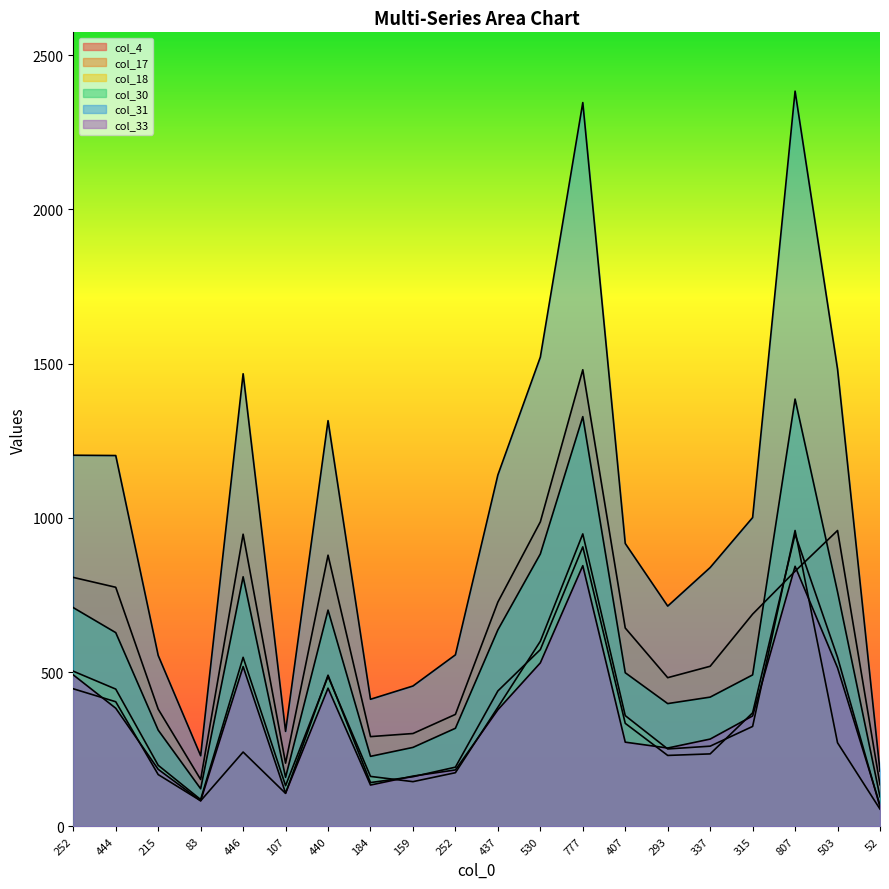

Rank the categories by col_18 value from highest to lowest.

807, 777, 530, 446, 252, 440, 444, 437, 407, 315, 503, 337, 293, 215, 252, 184, 159, 107, 83, 52